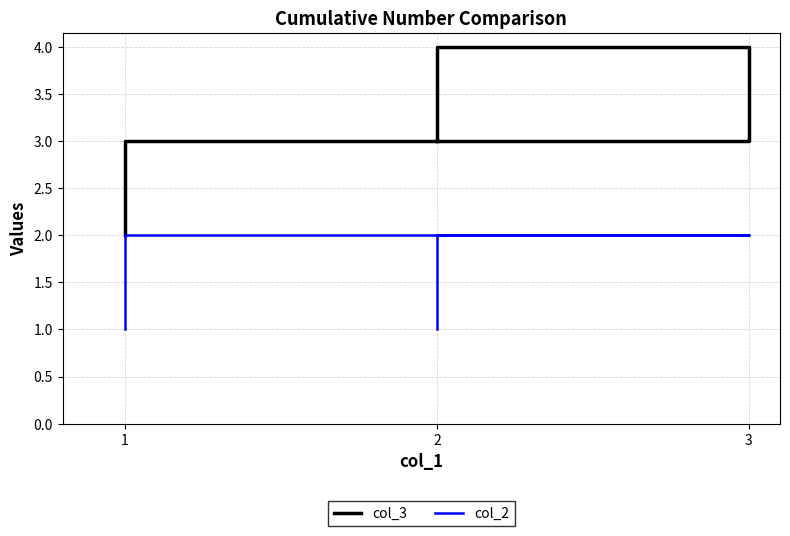

What is the value of the col_3 point at the 2nd from the left?

3